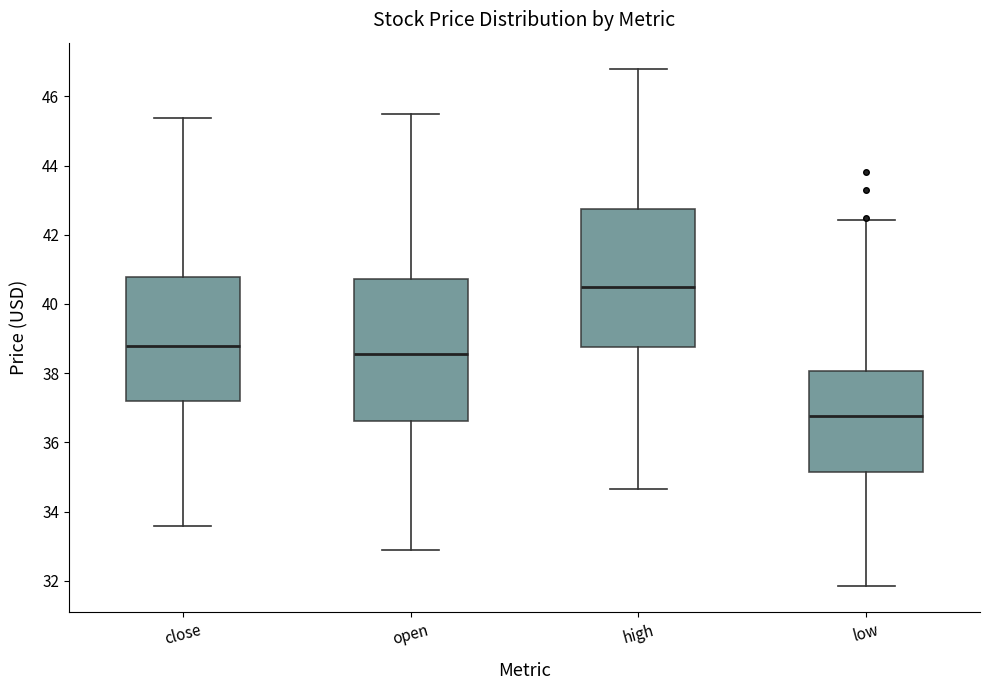

Where does the median line of the box for high sit on the y-axis? The values are not printed on the chart, so give them approximately, as read against the axis.

40.4